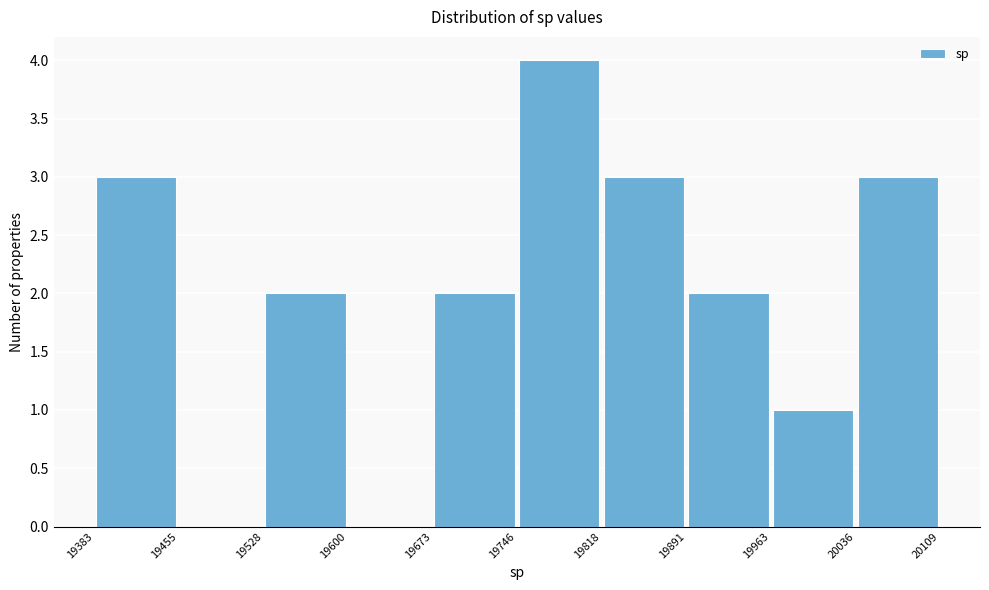

What is the height of the bar covering 19673 to 19746 on the x-axis? The values are not printed on the chart, so give them approximately, as read against the axis.

2